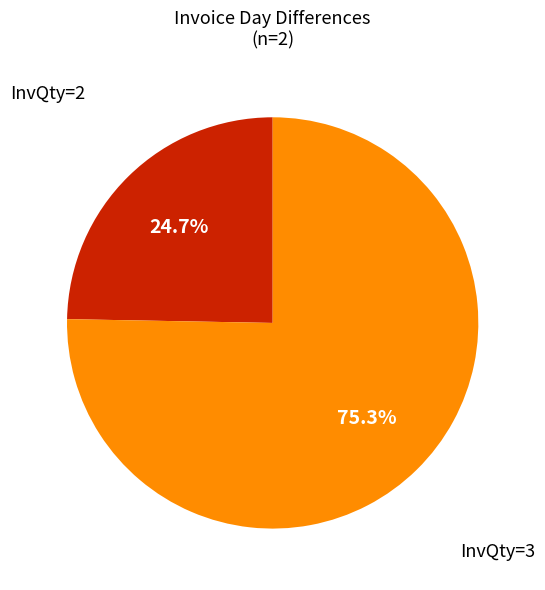

Does any single category account for the majority?

Yes